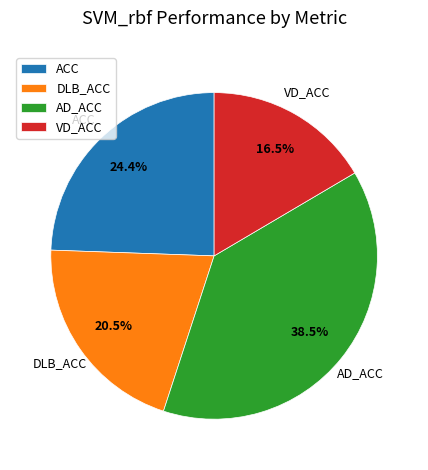

Is the sum of VD_ACC and DLB_ACC greater than half?

No